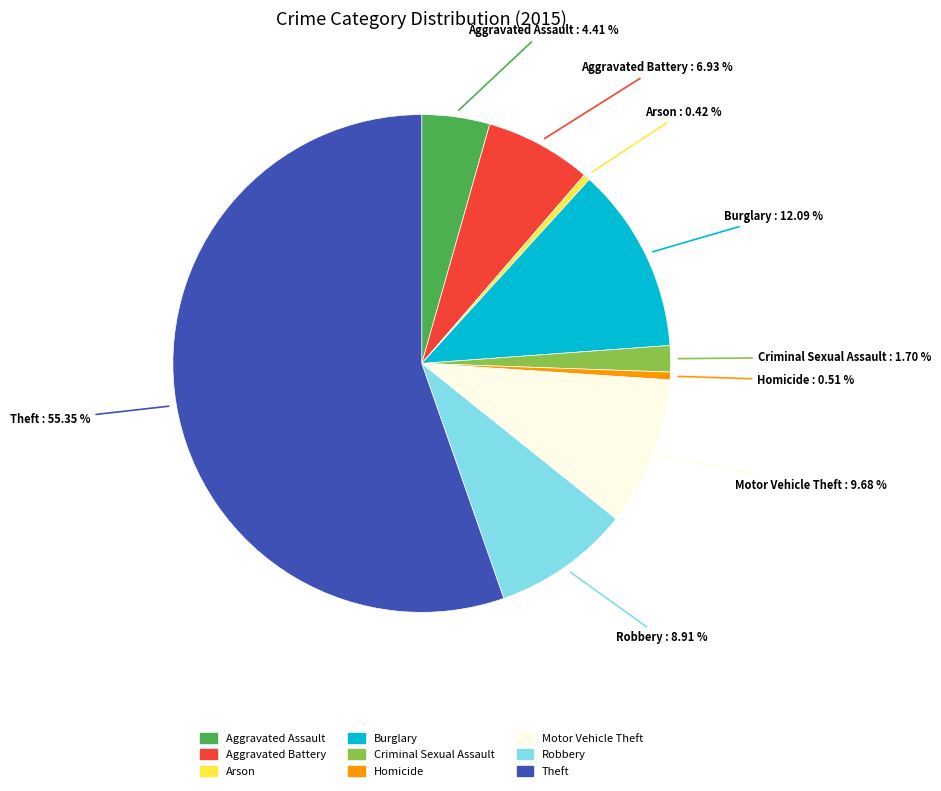

How many slices are in this pie chart?

9